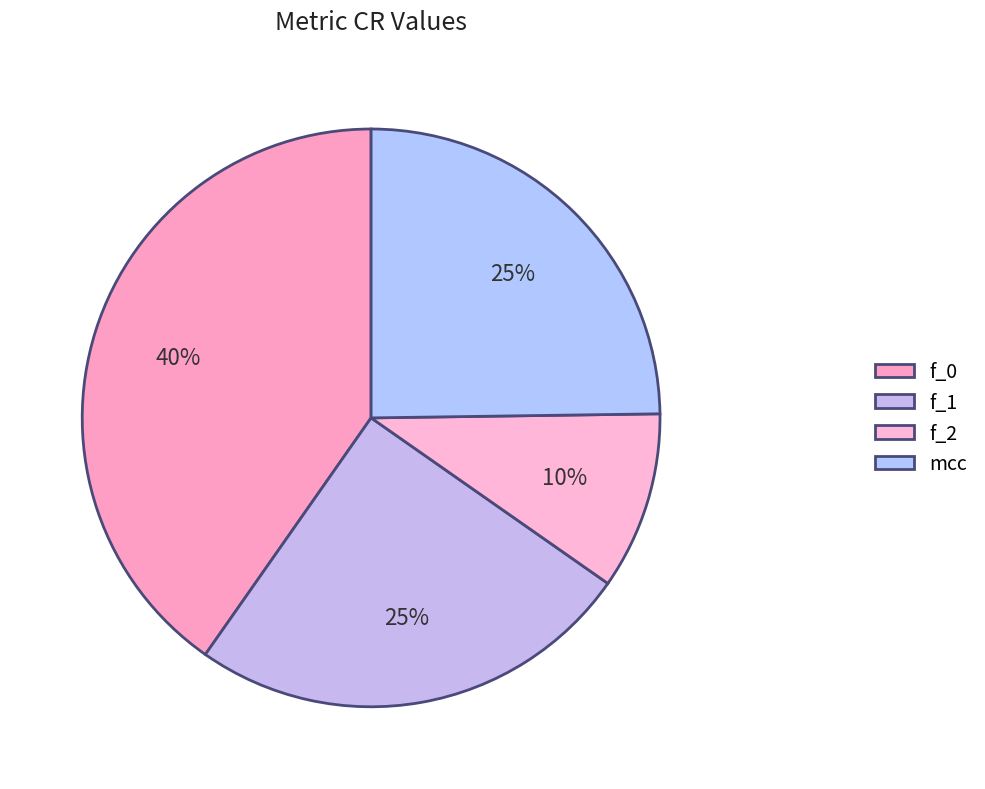

Rank the categories by value from lowest to highest.

f_2, mcc, f_1, f_0